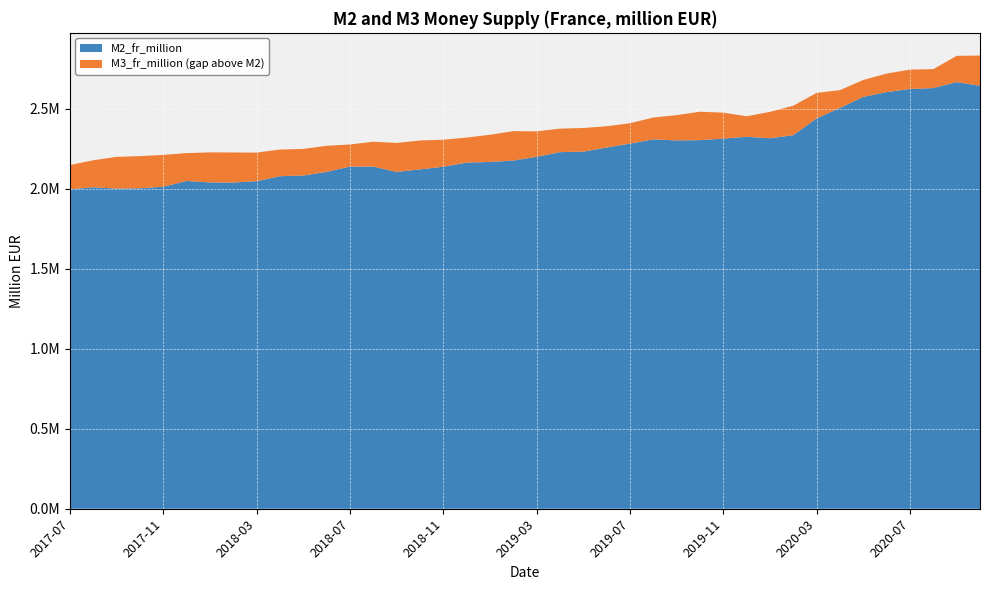

Reading left to right, transcribe all the data shown in this chart.

M2_fr_million: 2020-10=2641962	2020-09=2665125	2020-08=2627604	2020-07=2621973	2020-06=2602652	2020-05=2572787	2020-04=2503786	2020-03=2438526	2020-02=2333454	2020-01=2314411	2019-12=2323534	2019-11=2311976	2019-10=2302384	2019-09=2300761	2019-08=2307332	2019-07=2280696	2019-06=2256216	2019-05=2230543	2019-04=2227552	2019-03=2198310	2019-02=2174976	2019-01=2166351	2018-12=2161908	2018-11=2136225	2018-10=2119717	2018-09=2103991	2018-08=2137210	2018-07=2137272	2018-06=2104138	2018-05=2081260	2018-04=2077179	2018-03=2046133	2018-02=2037730	2018-01=2038358	2017-12=2047610	2017-11=2011439	2017-10=2001610	2017-09=1999818	2017-08=2008092	2017-07=1994945
M3_fr_million: 2020-10=2831093	2020-09=2829084	2020-08=2745912	2020-07=2743152	2020-06=2718192	2020-05=2678493	2020-04=2614804	2020-03=2597710	2020-02=2517532	2020-01=2479134	2019-12=2451622	2019-11=2474267	2019-10=2479928	2019-09=2458588	2019-08=2443688	2019-07=2408221	2019-06=2389149	2019-05=2378363	2019-04=2374342	2019-03=2357369	2019-02=2358766	2019-01=2335849	2018-12=2318577	2018-11=2305117	2018-10=2300344	2018-09=2285006	2018-08=2292570	2018-07=2275354	2018-06=2267218	2018-05=2247630	2018-04=2243742	2018-03=2224685	2018-02=2225363	2018-01=2225967	2017-12=2221396	2017-11=2210350	2017-10=2202335	2017-09=2198142	2017-08=2176705	2017-07=2146627